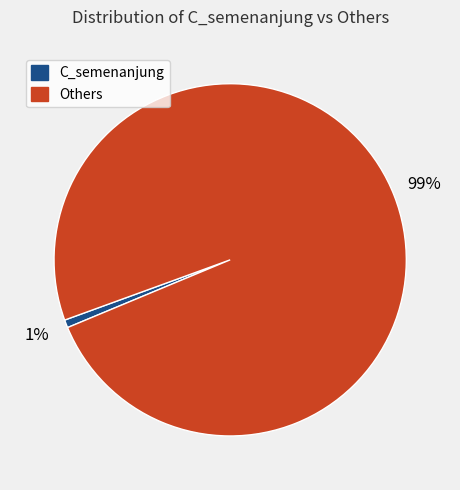

Which has a higher value, C_semenanjung or Others?

Others